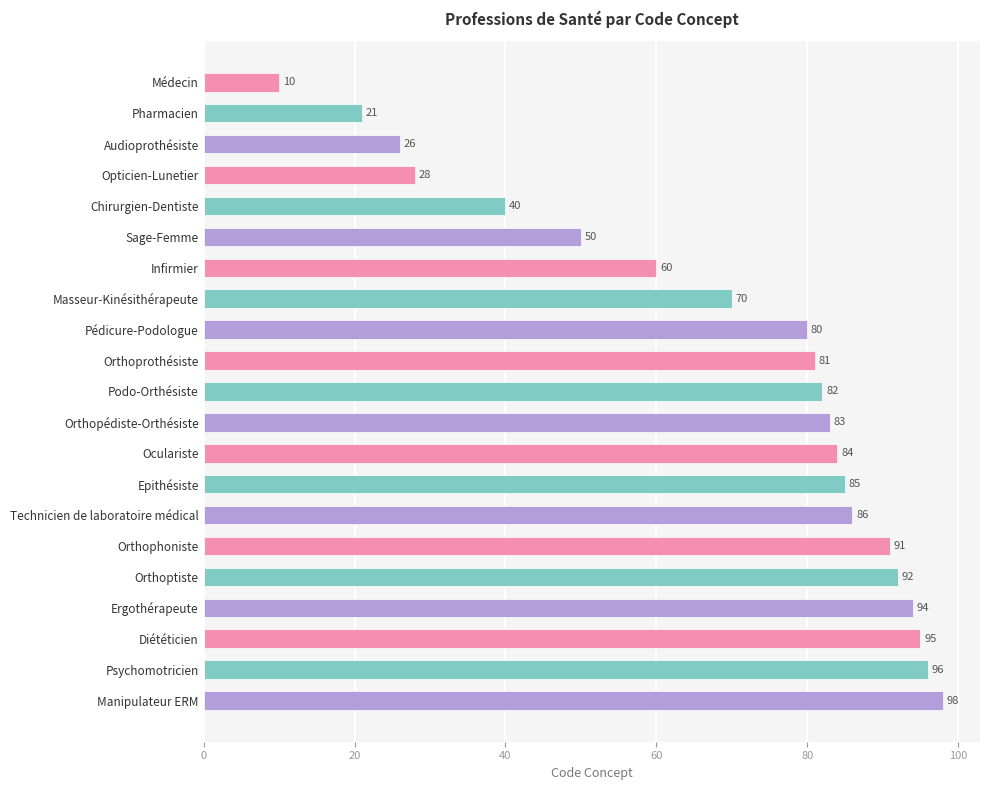

Rank the categories by value from highest to lowest.

Manipulateur ERM, Psychomotricien, Diététicien, Ergothérapeute, Orthoptiste, Orthophoniste, Technicien de laboratoire médical, Epithésiste, Oculariste, Orthopédiste-Orthésiste, Podo-Orthésiste, Orthoprothésiste, Pédicure-Podologue, Masseur-Kinésithérapeute, Infirmier, Sage-Femme, Chirurgien-Dentiste, Opticien-Lunetier, Audioprothésiste, Pharmacien, Médecin